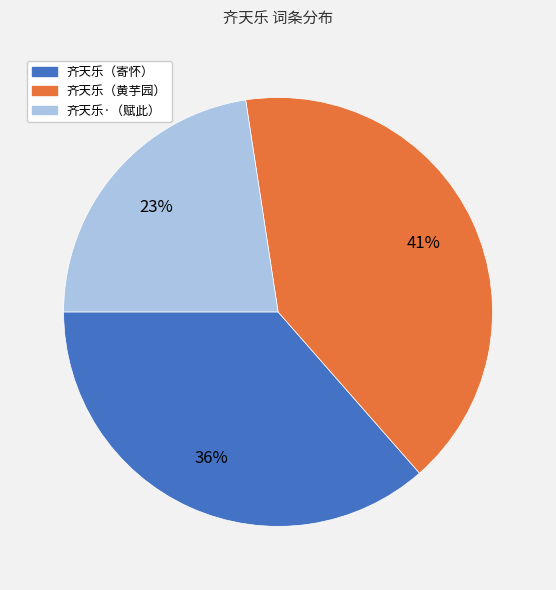

True or false: 齐天乐·（赋此） accounts for 37% of the total.

False